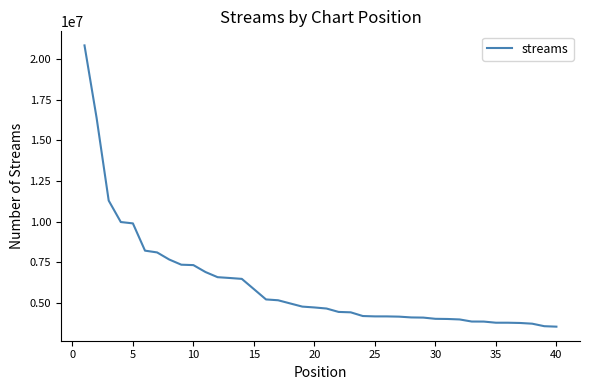

What is the minimum value shown in the chart?

3535377